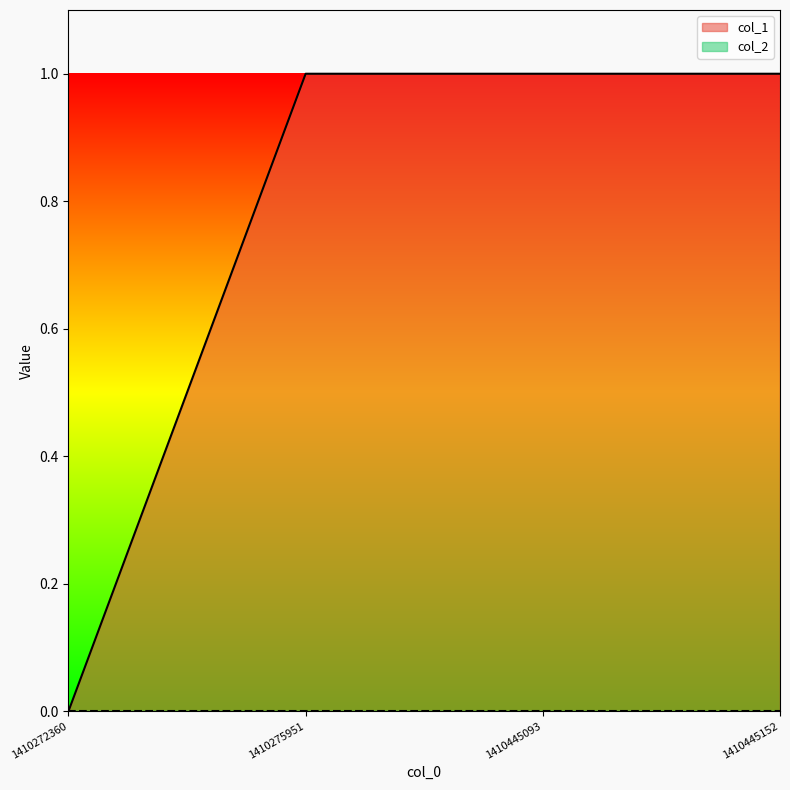

How many lines are shown in the chart?

2